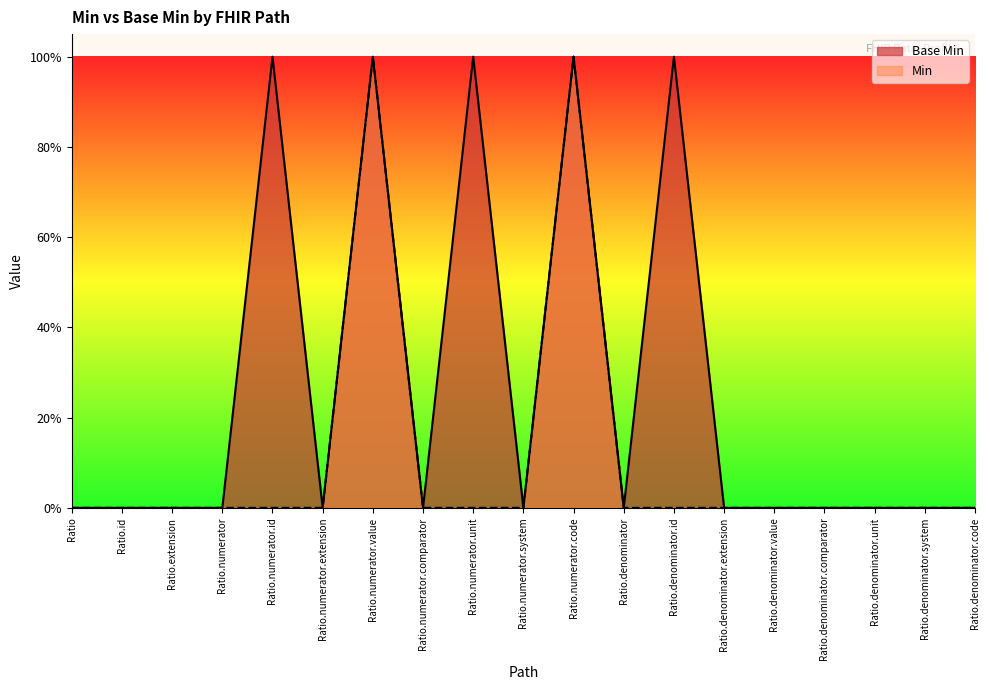

Does the chart have visible grid lines?

No